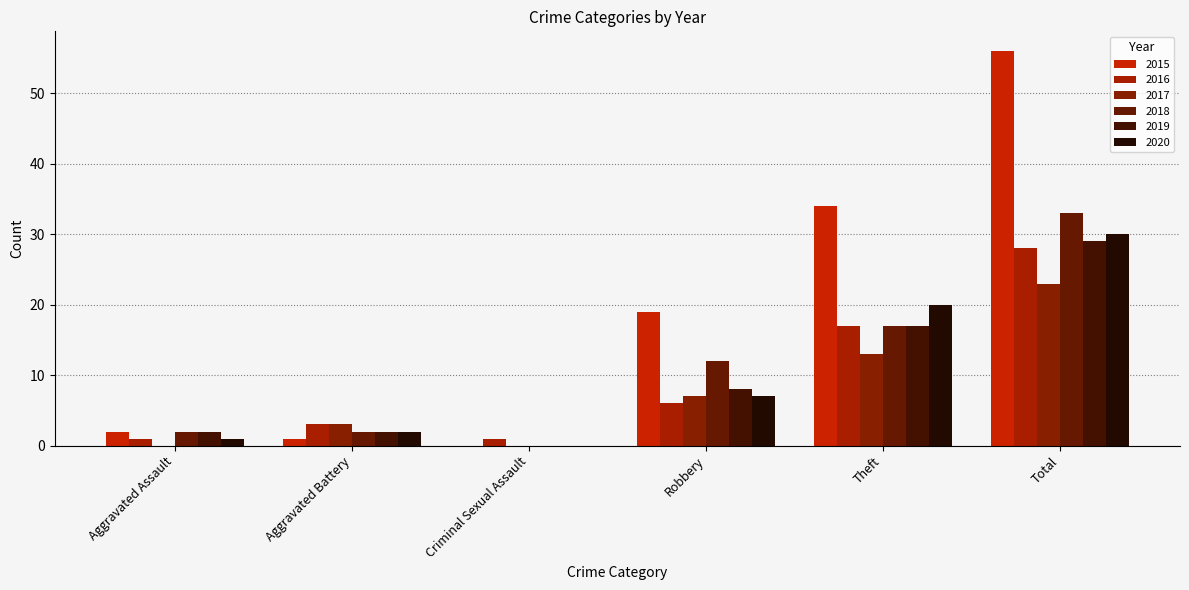

What are all the series names shown in the legend?

2015, 2016, 2017, 2018, 2019, 2020